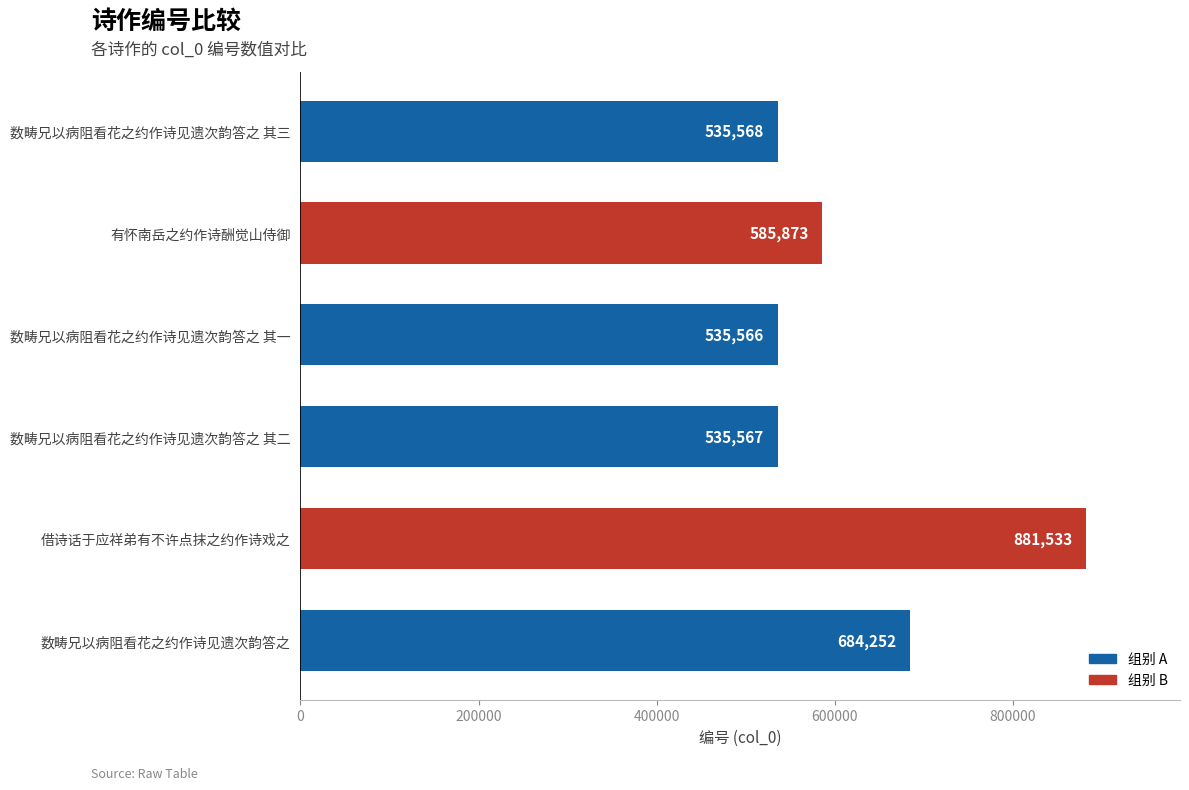

Between 数畴兄以病阻看花之约作诗见遗次韵答之 and 数畴兄以病阻看花之约作诗见遗次韵答之 其二, which is larger?

数畴兄以病阻看花之约作诗见遗次韵答之